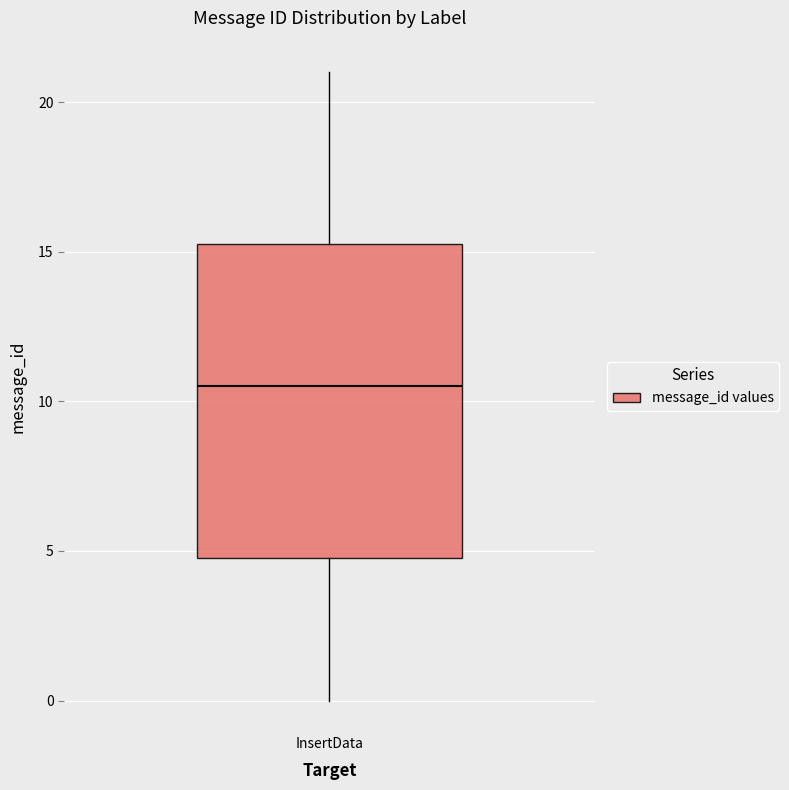

Transcribe this box plot: give where the median line is, the range the box spans, and where the two whiskers end, as read against the y-axis. The values are not printed on the chart, so give them approximately, as read against the axis.

median 10.5, box 5.0 to 15.5, whiskers 0.0 to 21.0